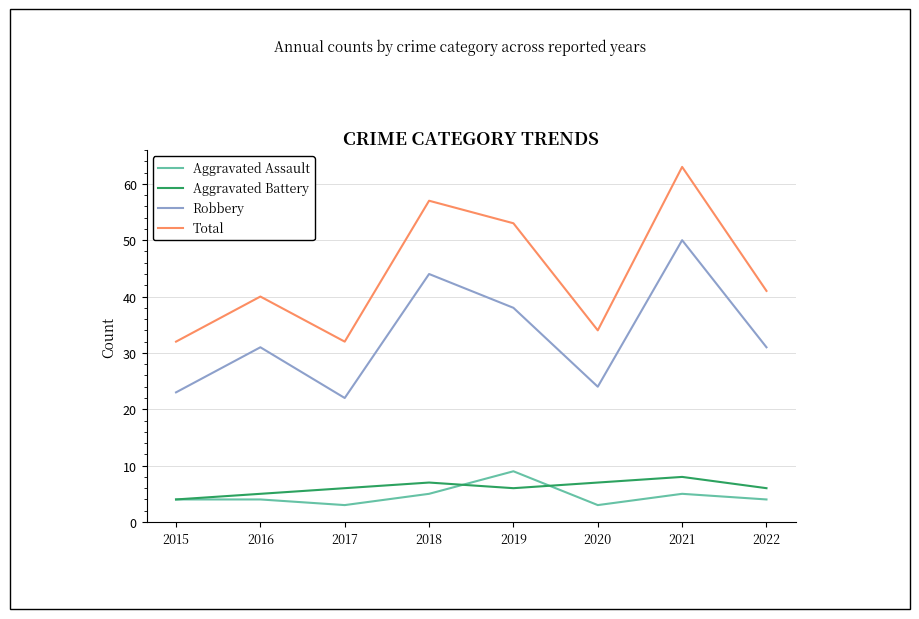

Which series has the largest total across all categories?

Total